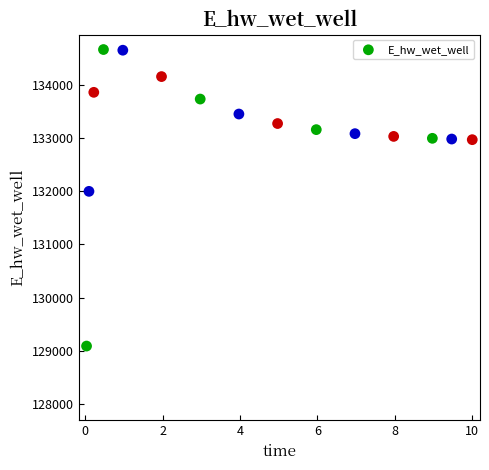

What is the range of X values (max minus min)?

10.0